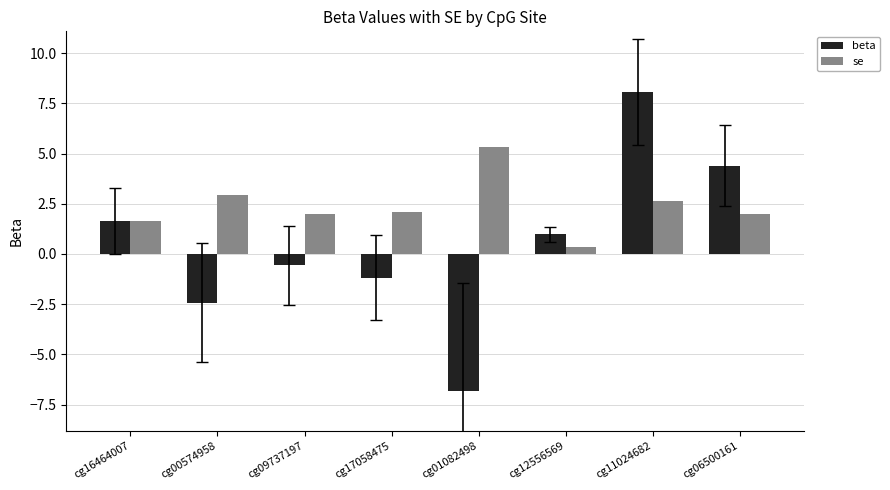

What is the maximum value shown in the chart?

8.1